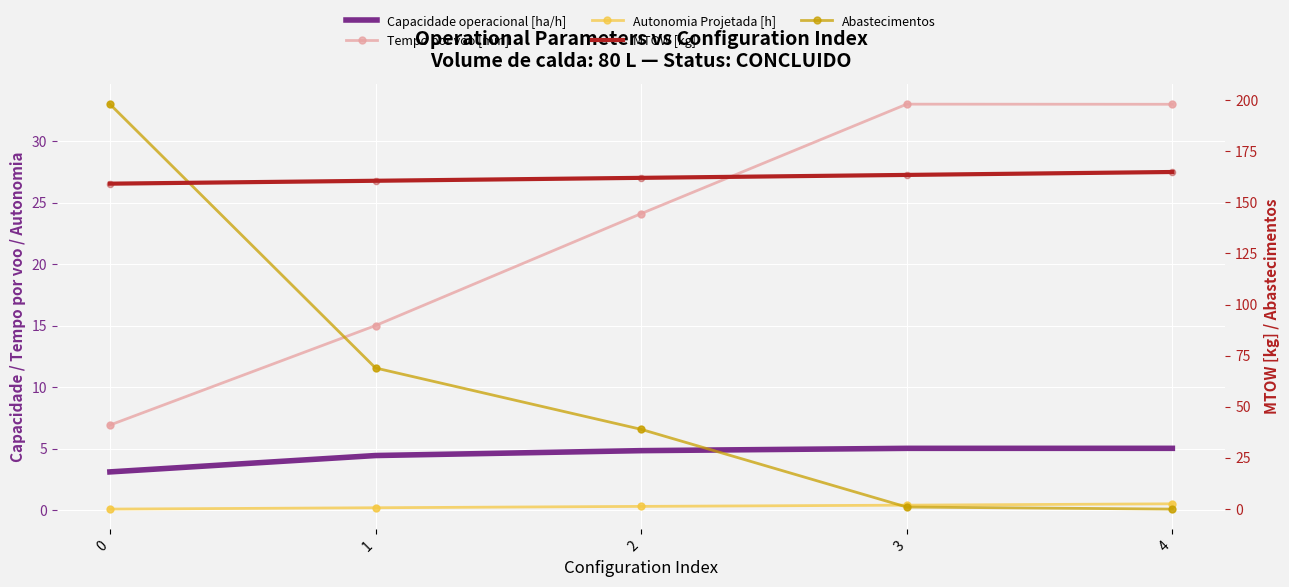

Which series has the widest spread of Y values?

Abastecimentos